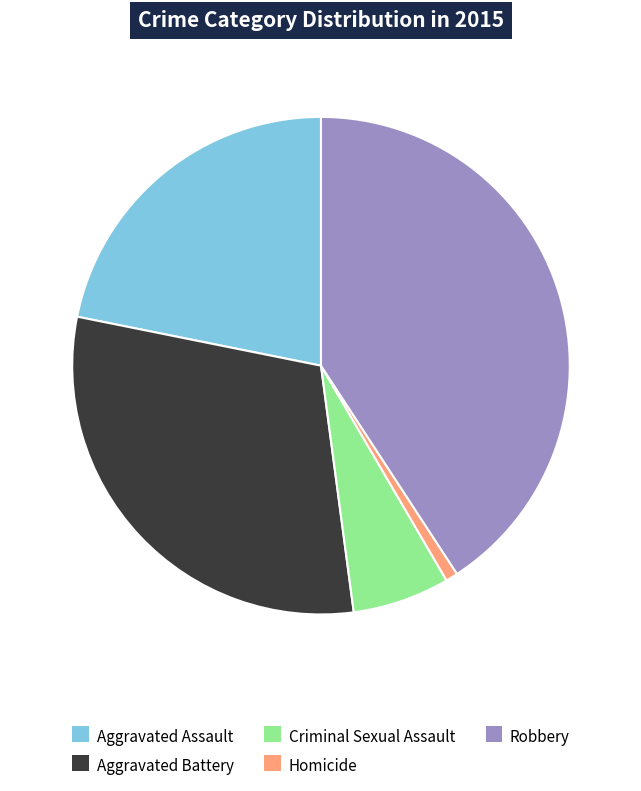

Count the number of slices in the pie.

5